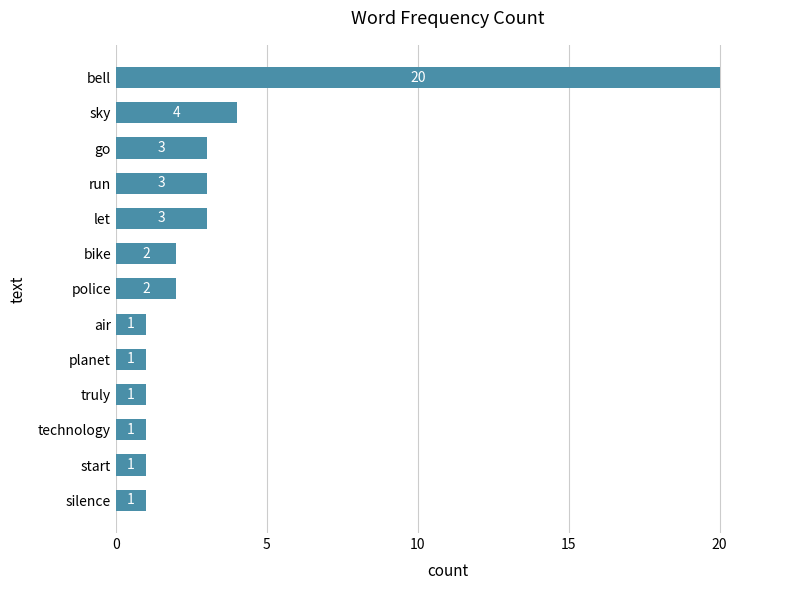

What is the greatest value displayed?

20